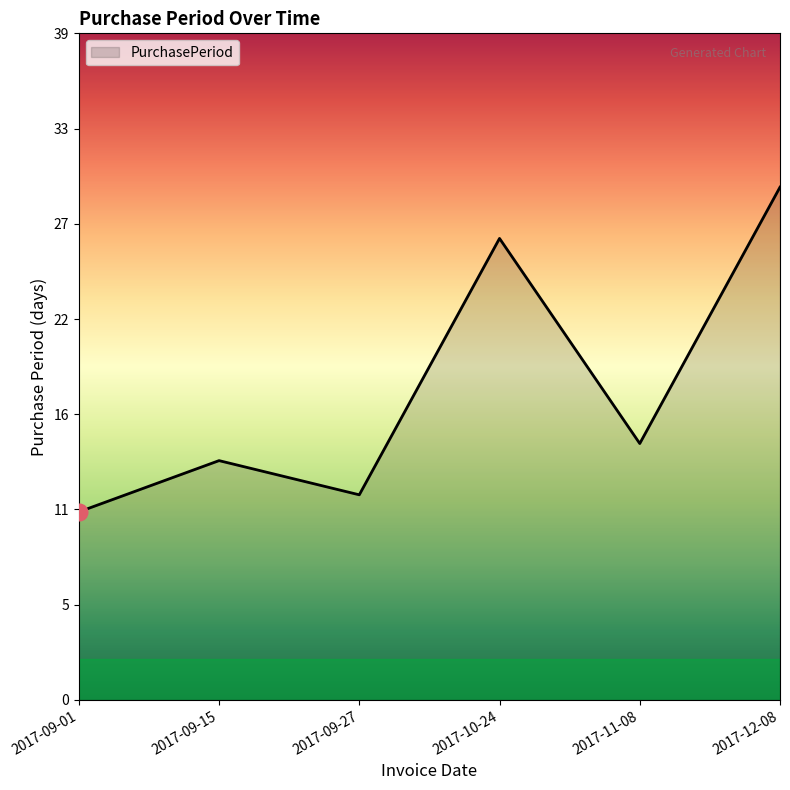

Does the chart have visible grid lines?

No